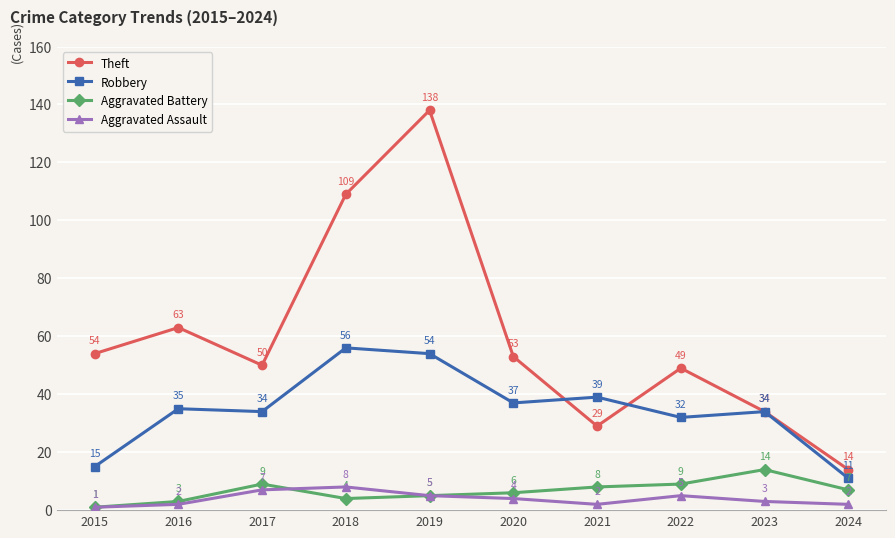

What is the value of the Aggravated Battery point at the 6th from the left?

6